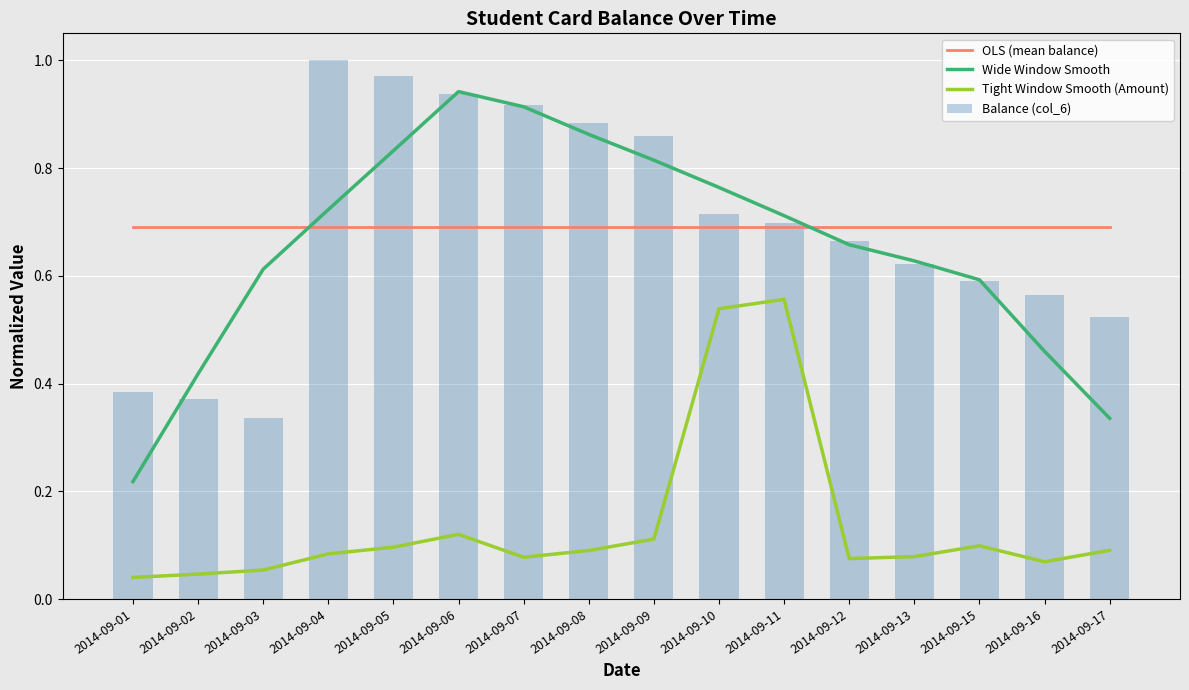

What is the value of the Balance (col_6) bar at the 10th from the left?

0.7